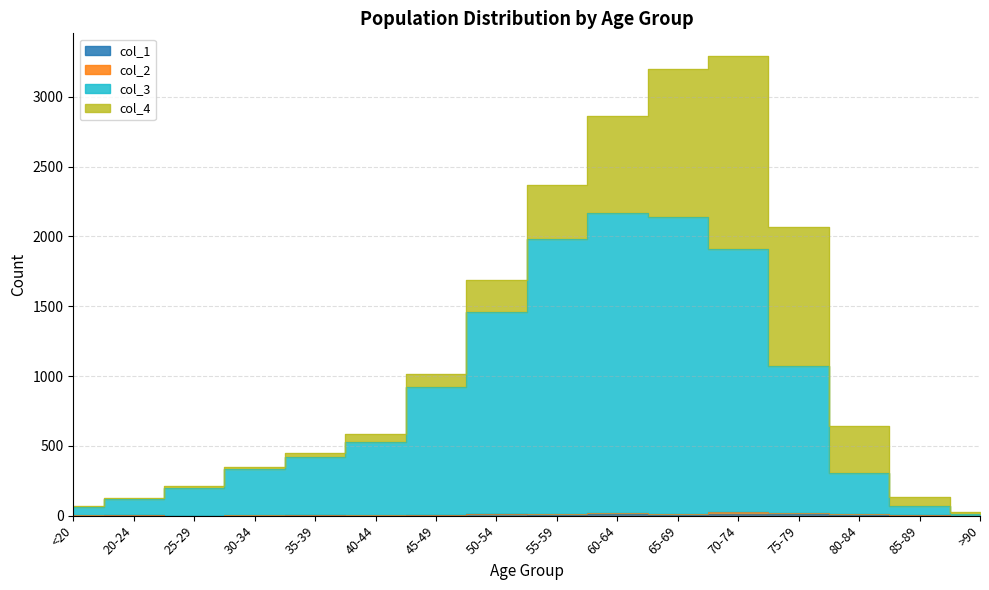

True or false: col_3 and col_1 cross at least once.

False